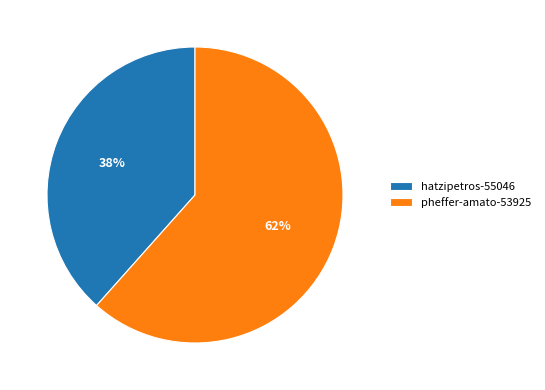

How many slices are in this pie chart?

2